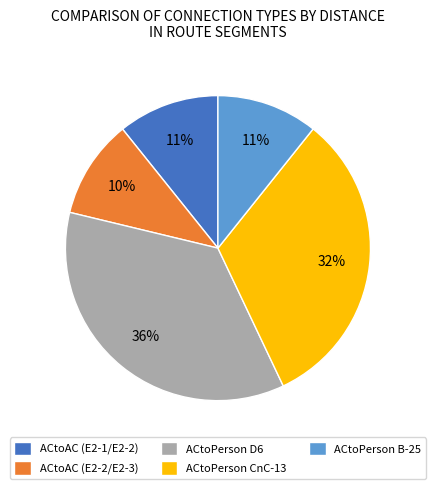

Does ACtoAC (E2-2/E2-3) represent more than half of the total?

No